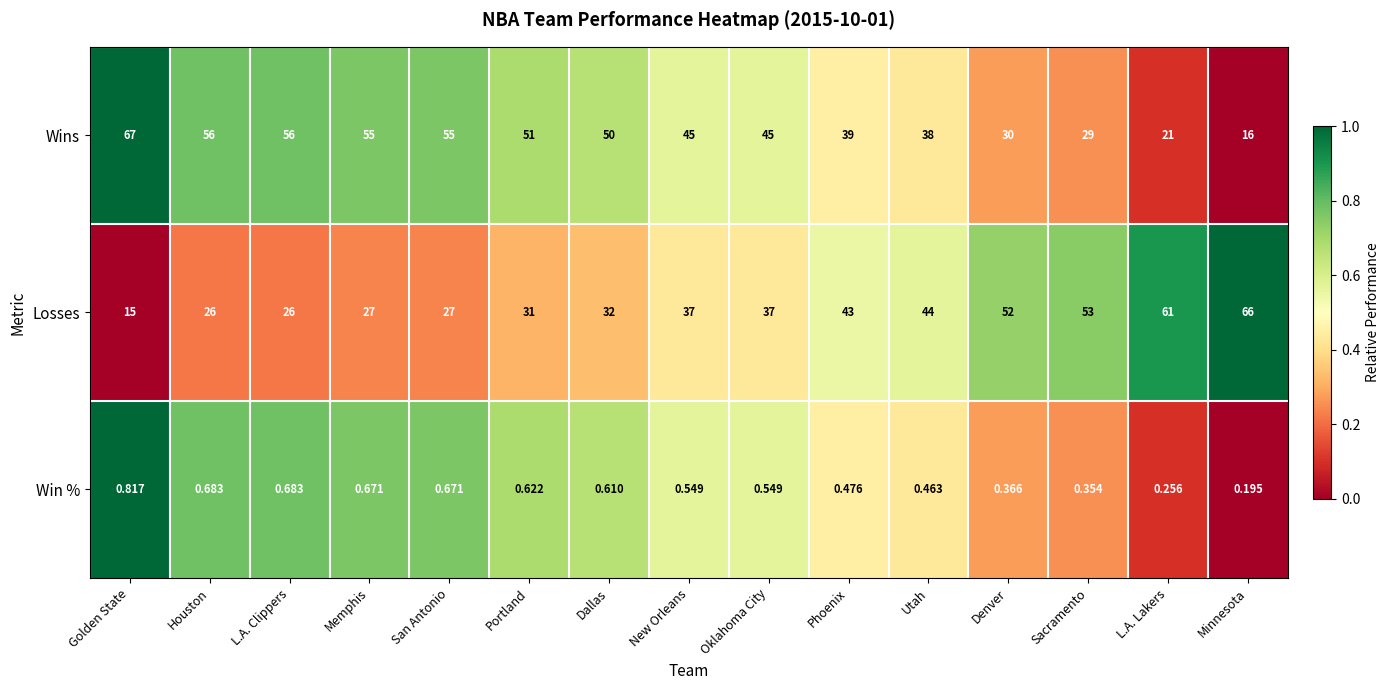

Where is Win % nearest to the value 0?

Minnesota